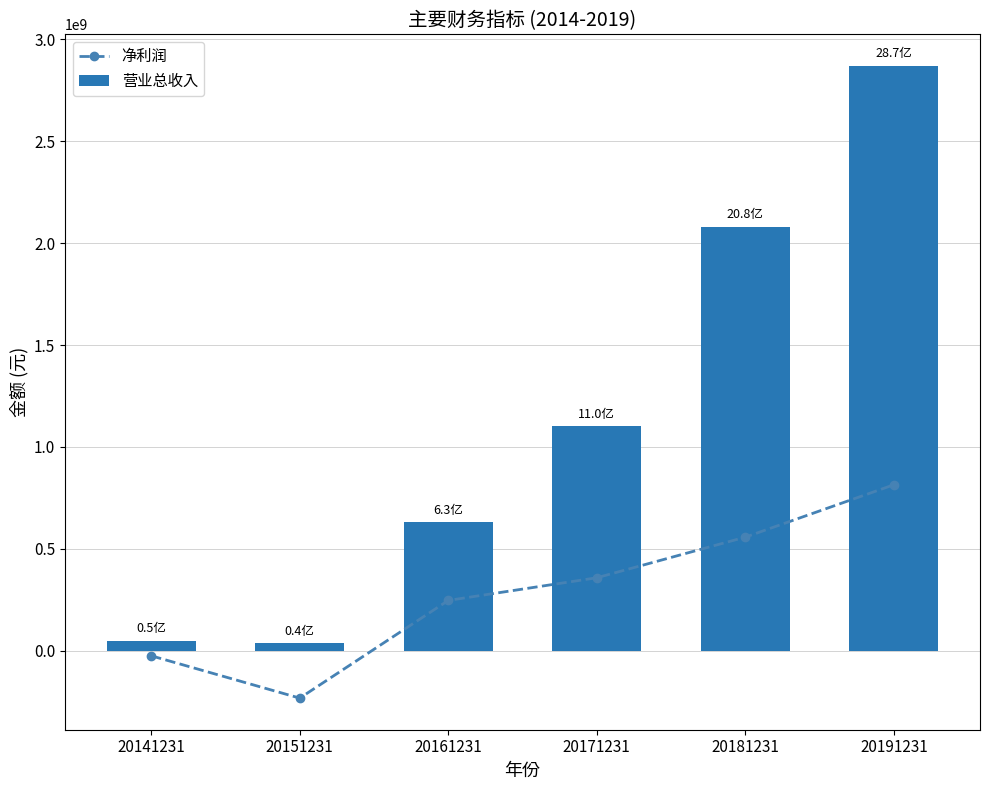

At how many categories does at least one series exceed 1027623042?

3